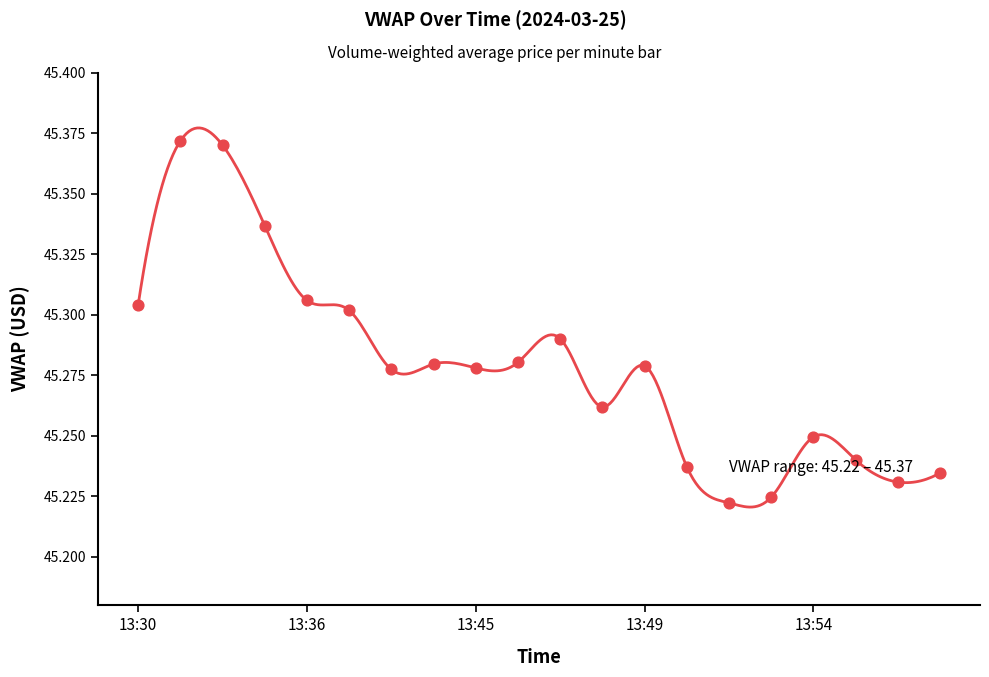

What is the change in value from 13:37 to 13:57?

-0.1